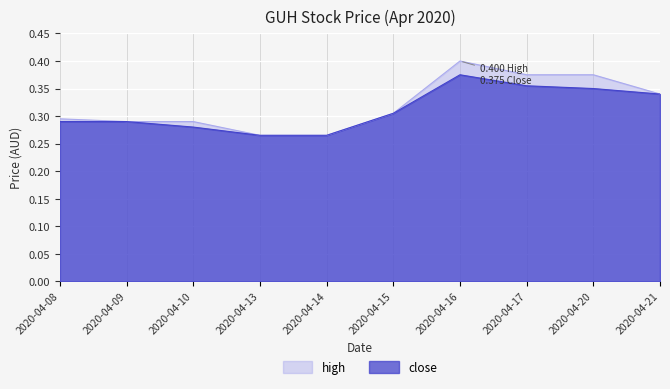

Between 2020-04-20 and 2020-04-15, which is larger?

2020-04-20